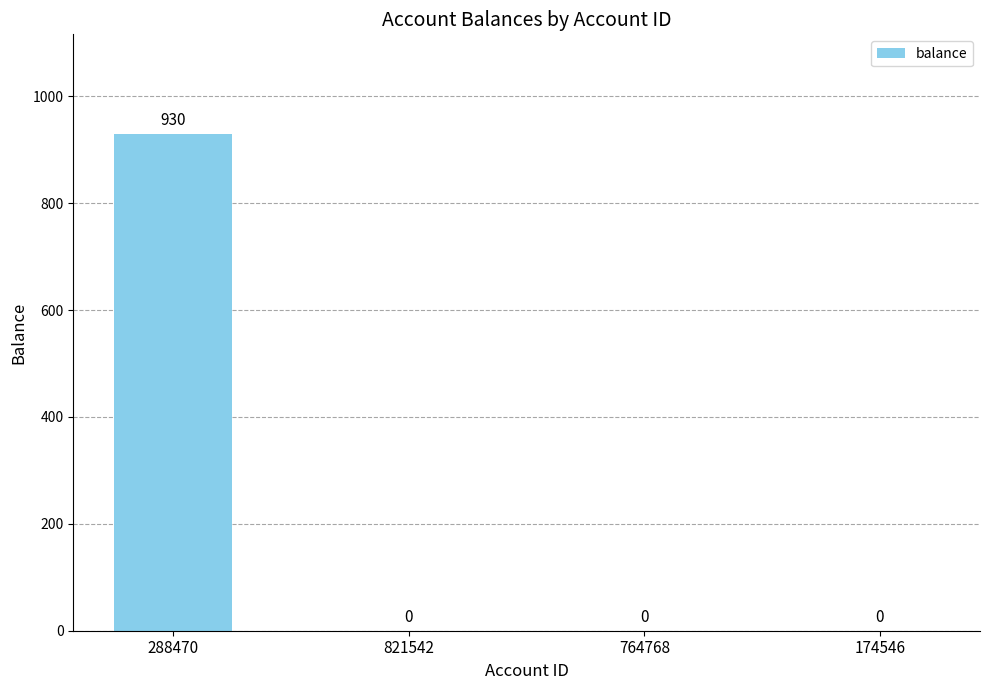

Are the bars horizontal?

No